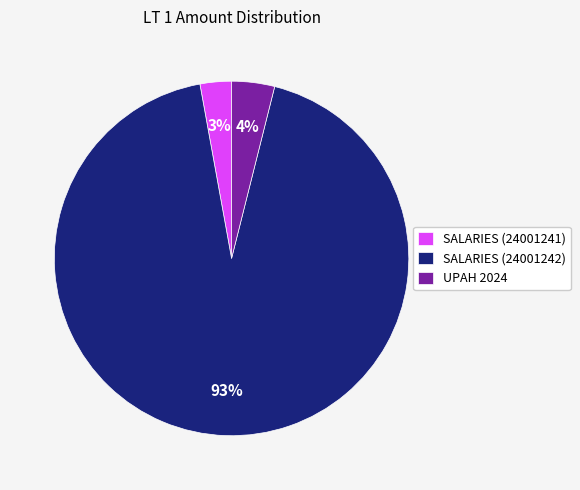

What is the smallest slice in the pie chart?

SALARIES (24001241)